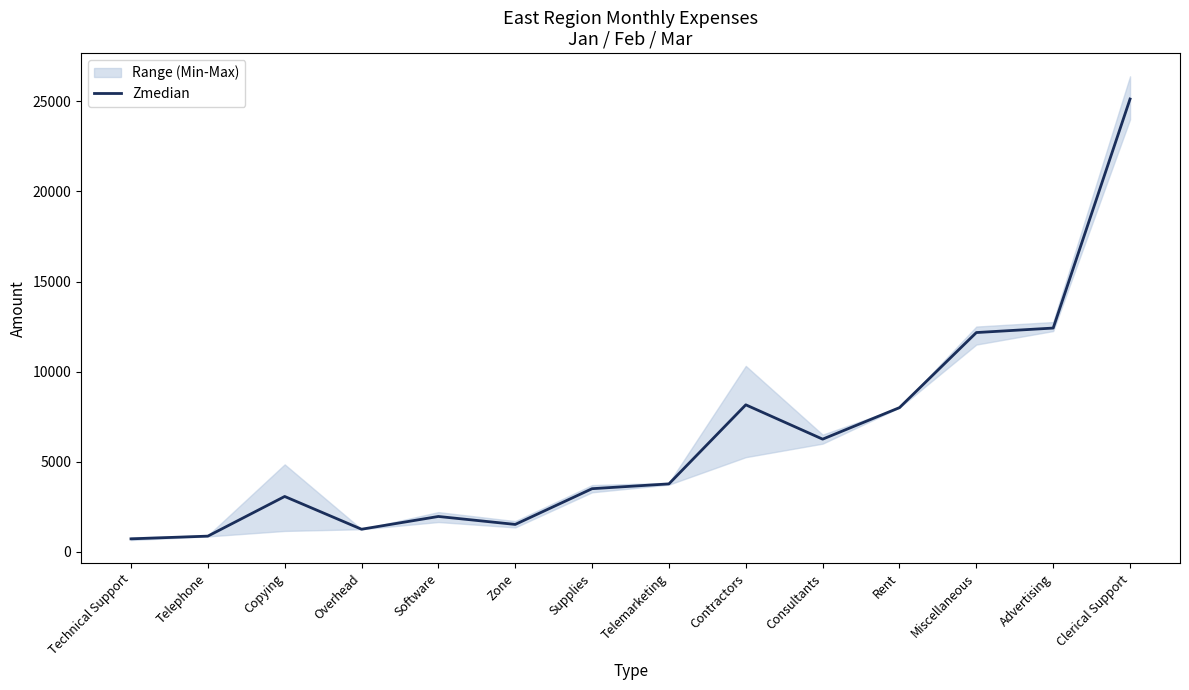

How many lines are shown in the chart?

1